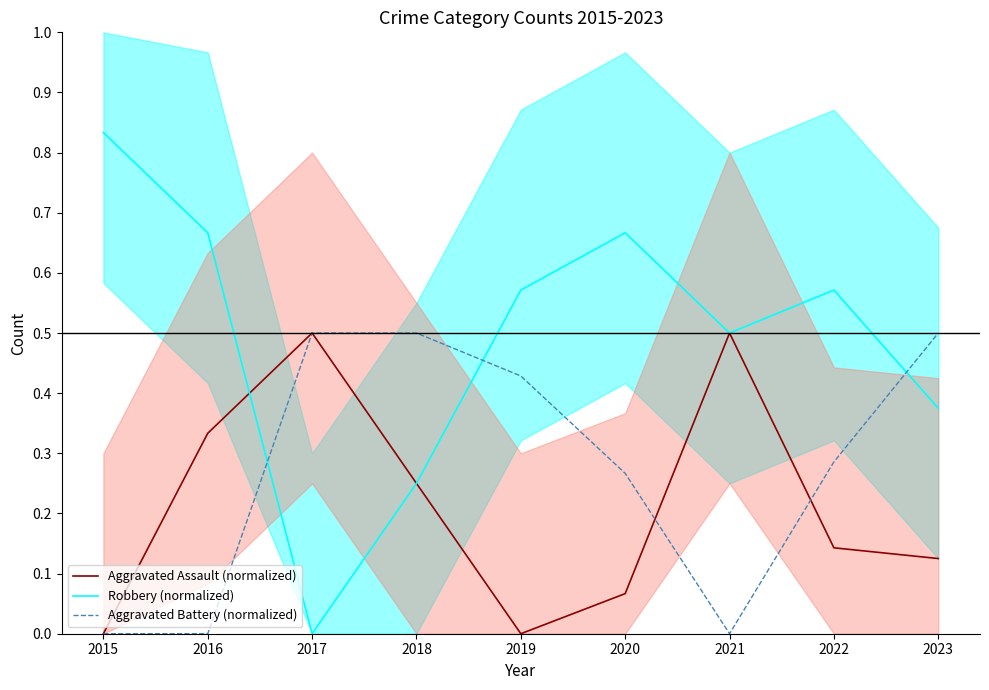

True or false: Aggravated Battery (normalized) has a value of 0.3 at 2022.

True